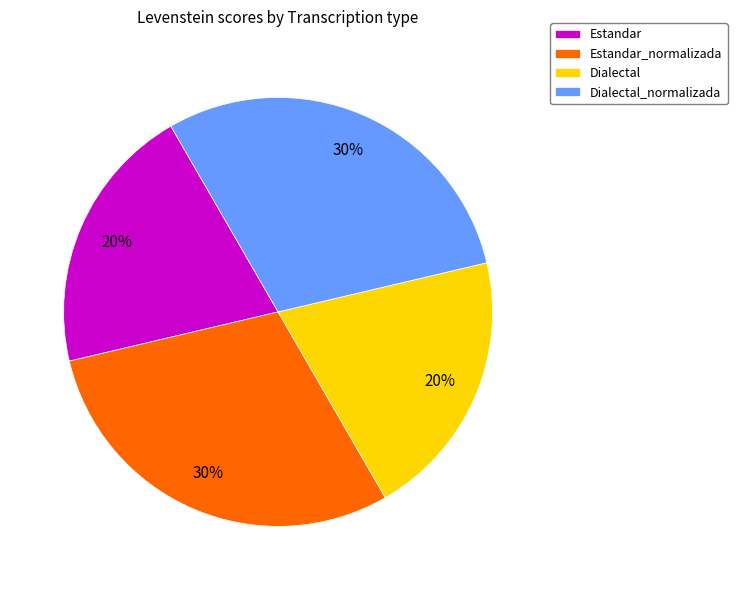

Count the number of slices in the pie.

4